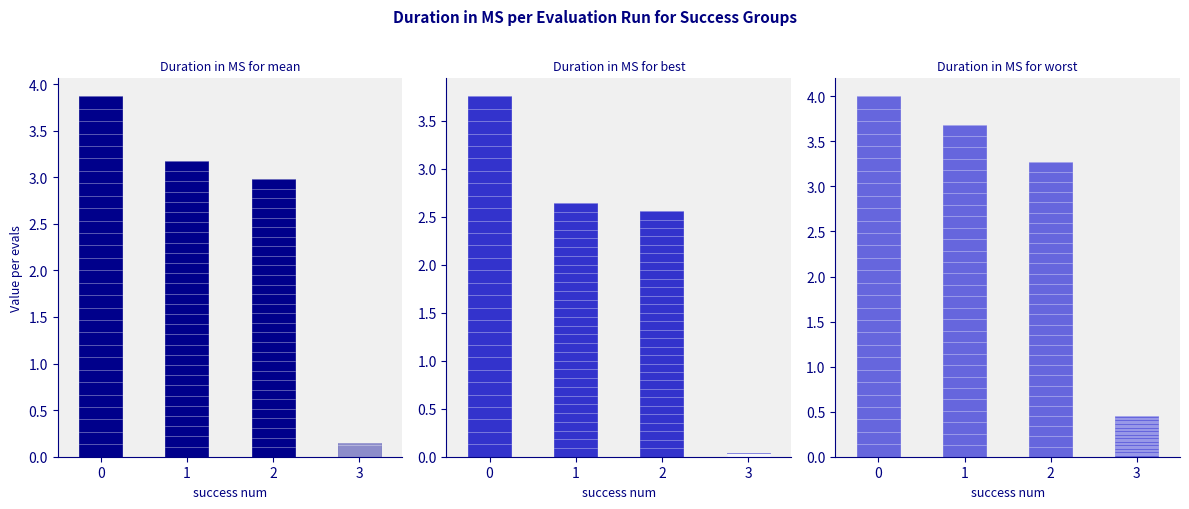

What is the greatest value displayed?

4.0